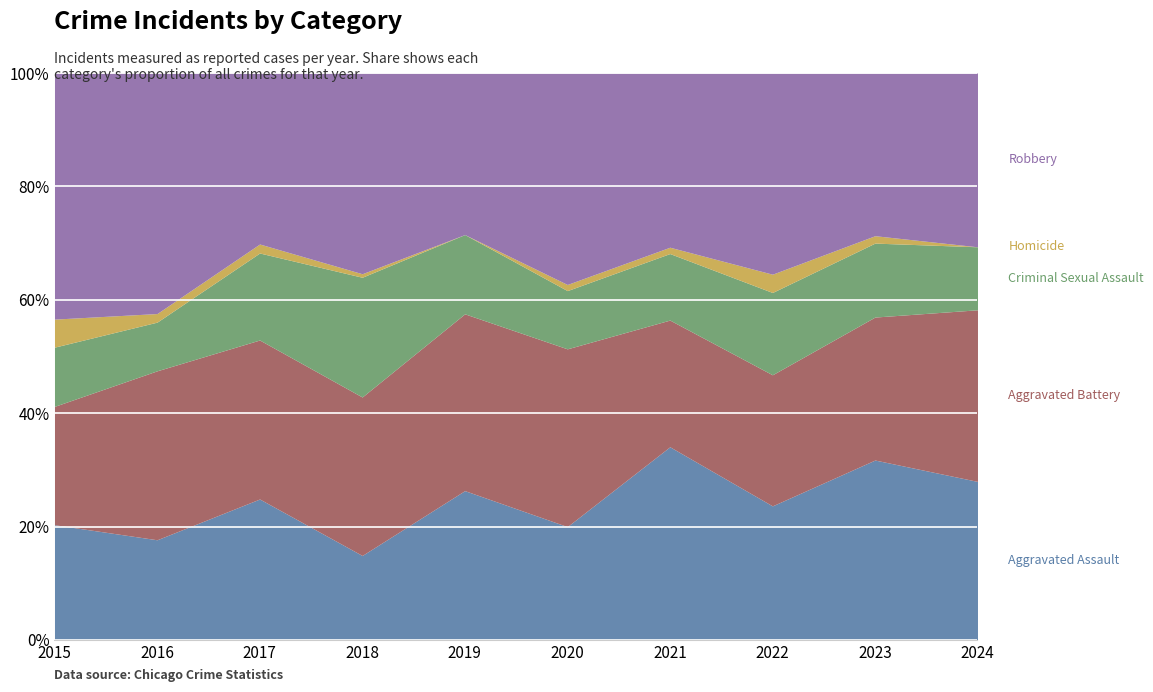

Which series ends up on top after the final intersection of Robbery and Aggravated Assault?

Robbery